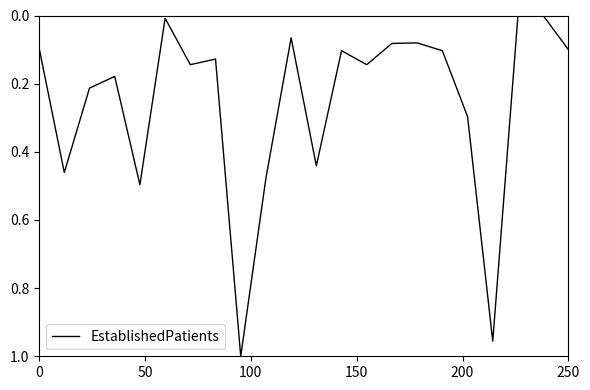

True or false: the data shows 0.1 at 0.

True